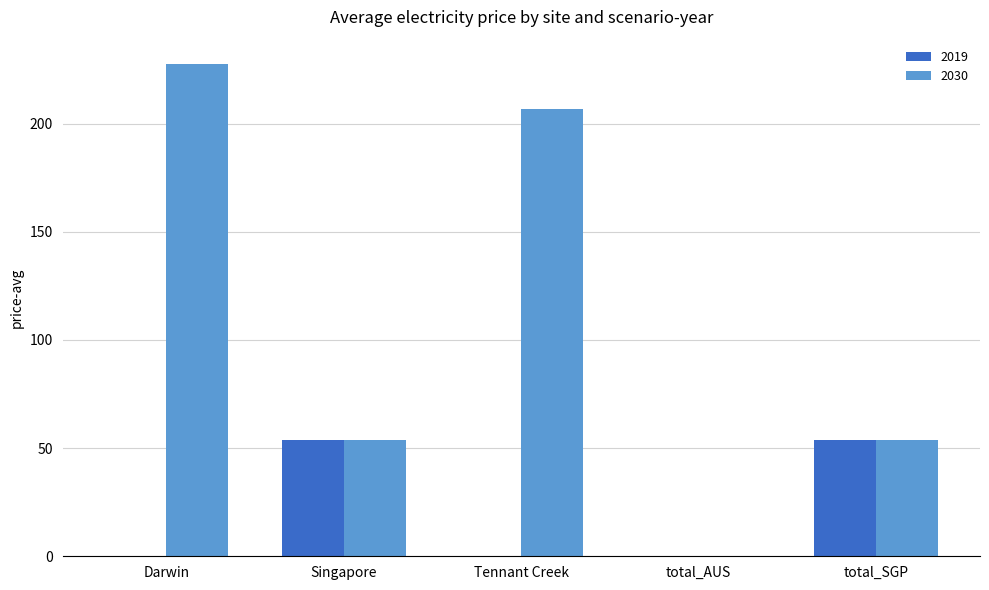

What is the sum of the 2030 values at Darwin and Singapore?

281.1